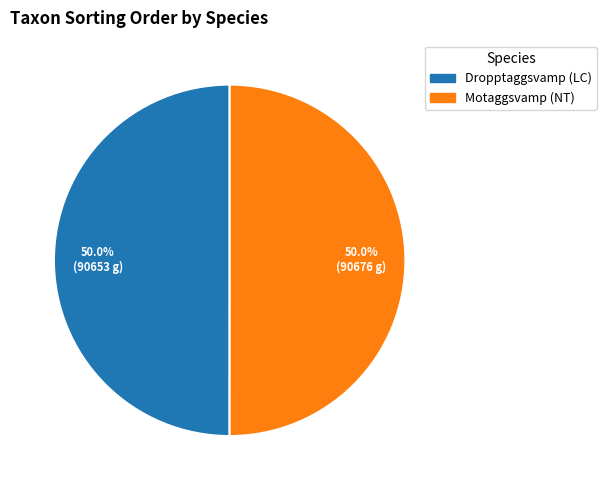

What is the total percentage of Dropptaggsvamp (LC) and Motaggsvamp (NT)?

100.0%